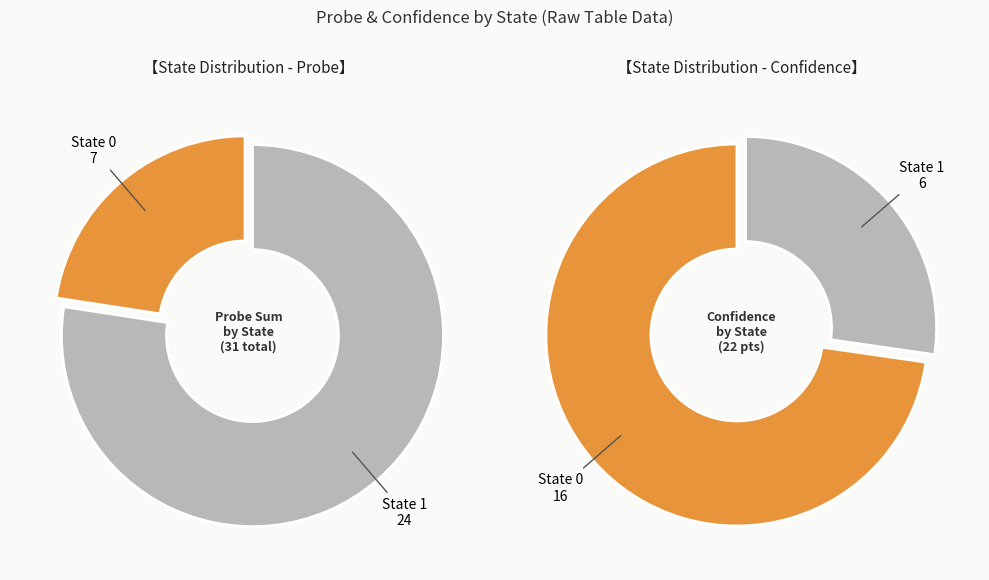

Does State 0 represent more than half of the total?

No